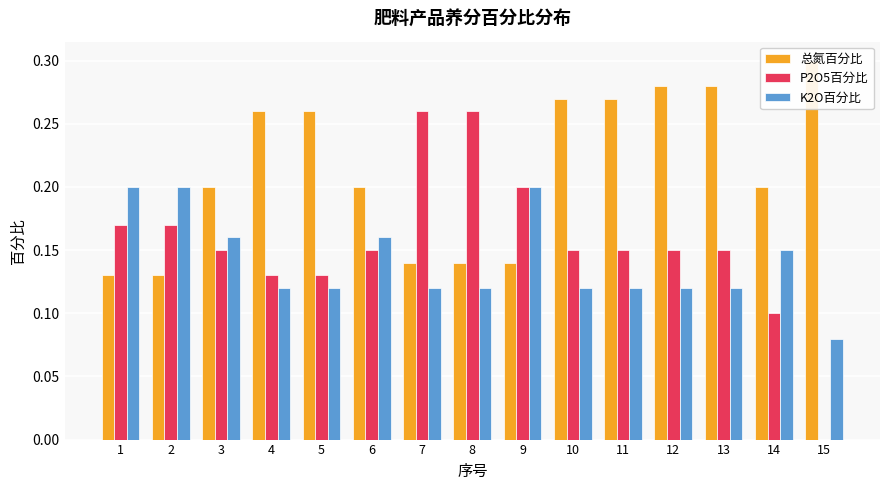

What value does the K2O百分比 series have at 3?

0.2